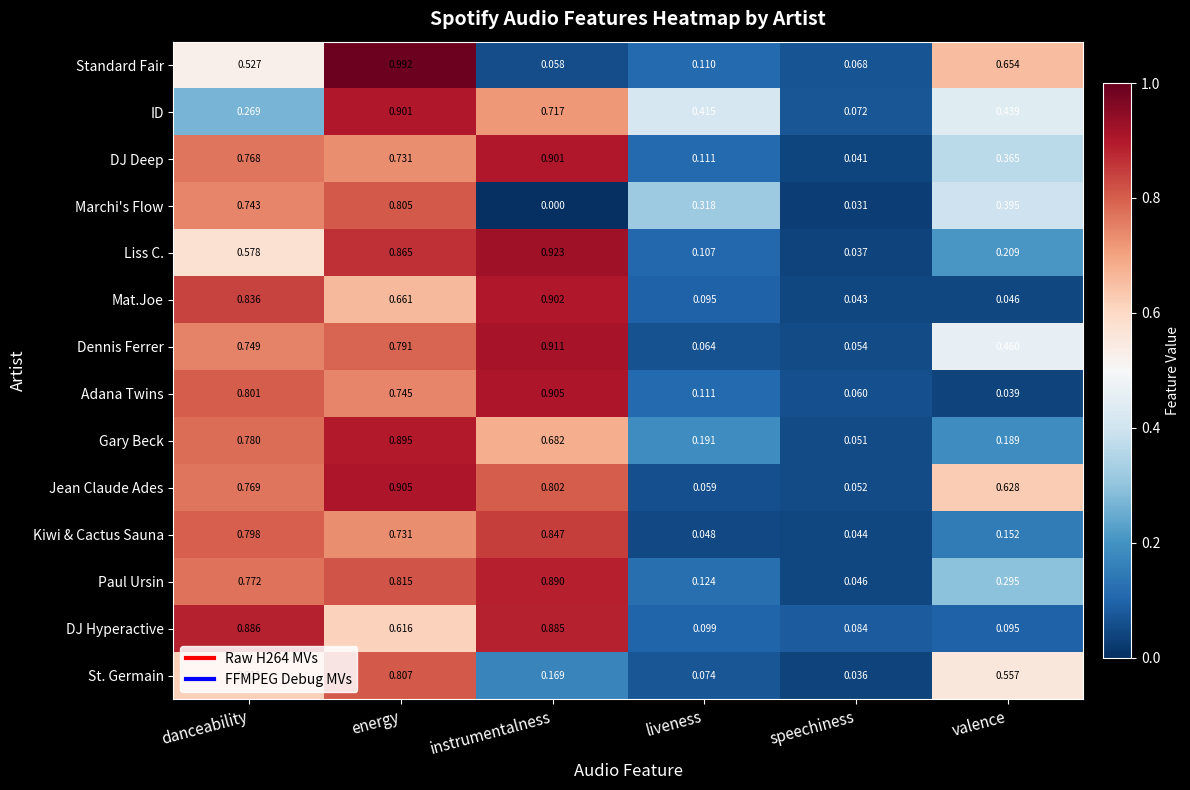

Which series has the widest spread of values?

Standard Fair